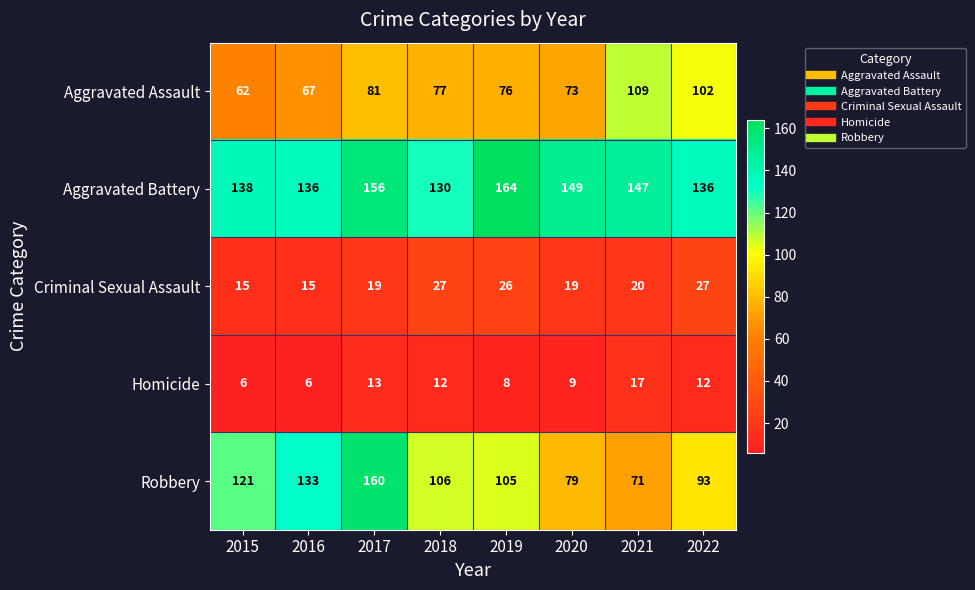

What is the difference between the Aggravated Battery values at 2019 and 2022?

28